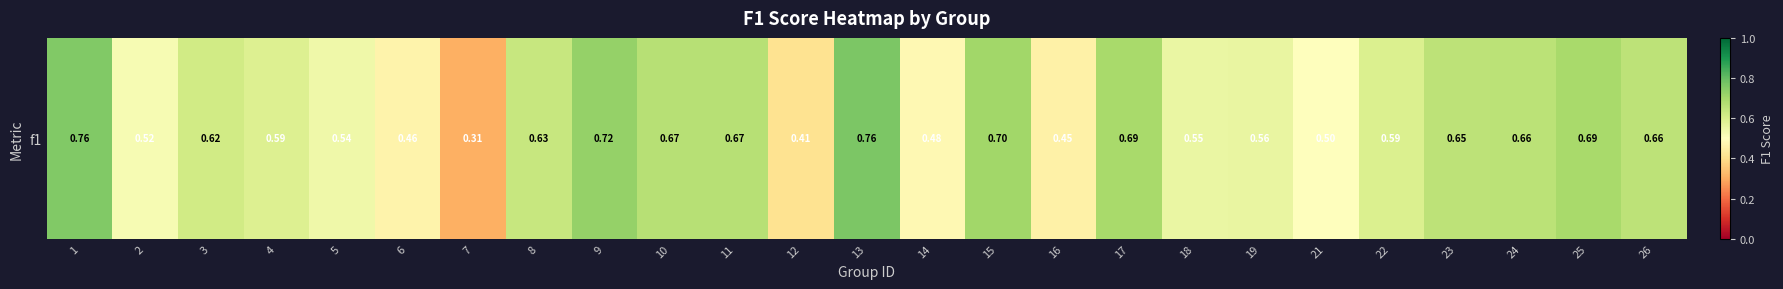

True or false: the data shows 0.5 at 14.

True